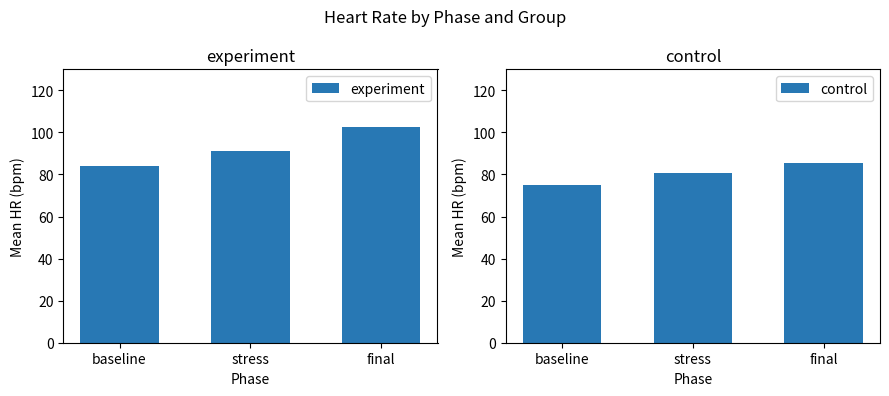

What is the value of the experiment bar at the 1st from the left?

83.8